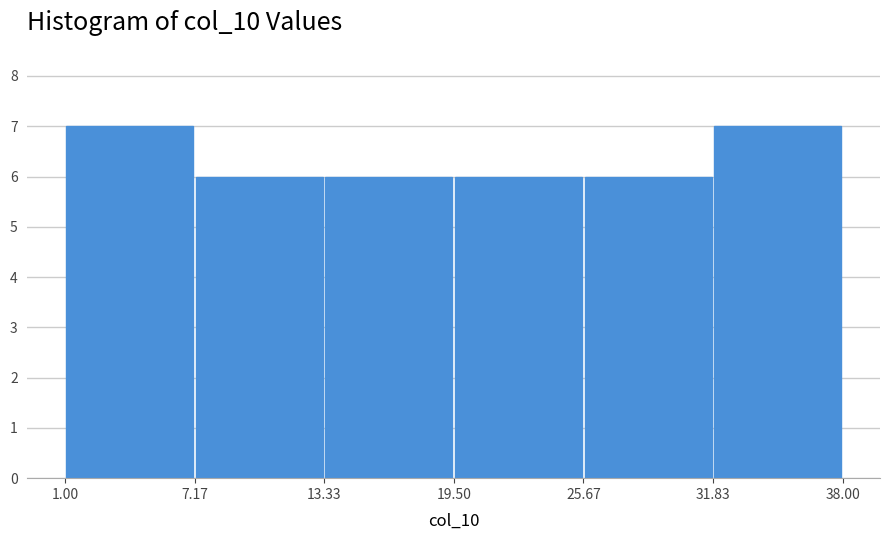

Reading left to right, transcribe this chart: for each bar, give the range it covers on the x-axis and its height. The values are not printed on the chart, so give them approximately, as read against the axis.

1.00 to 7.17: 7
7.17 to 13.33: 6
13.33 to 19.50: 6
19.50 to 25.67: 6
25.67 to 31.83: 6
31.83 to 38.00: 7